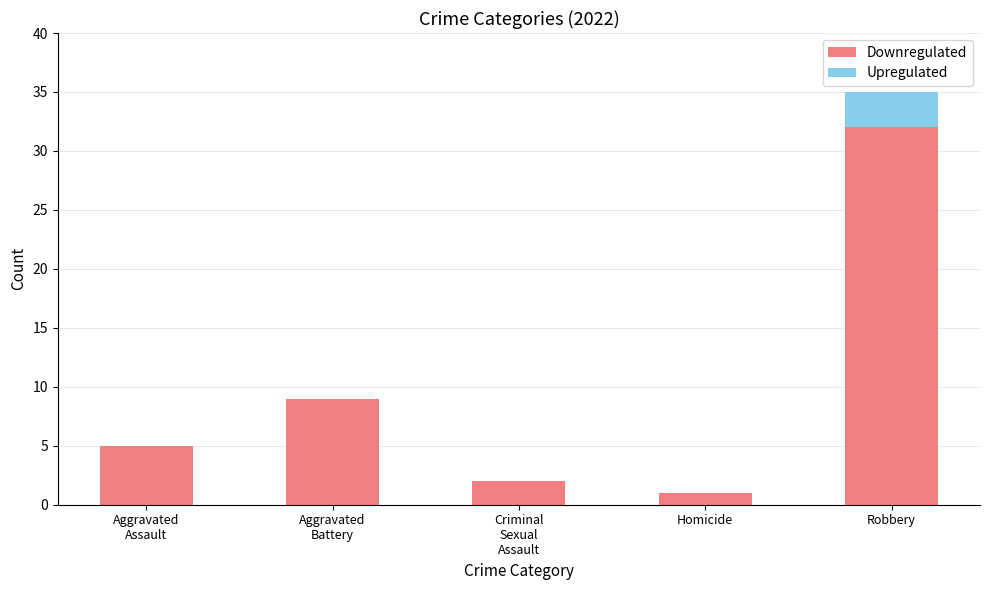

What is the highest value of the Downregulated series?

32